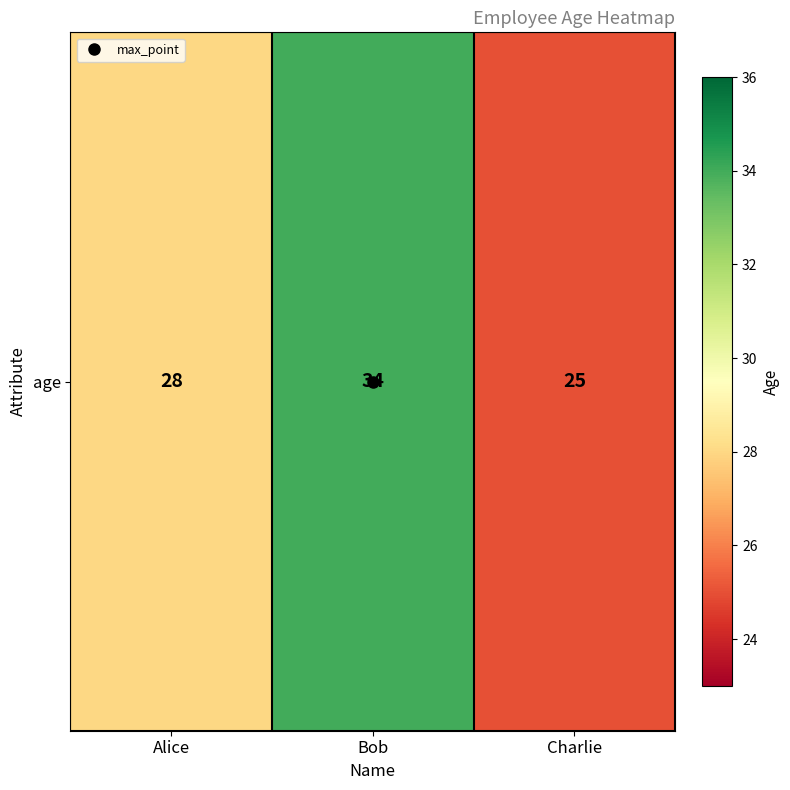

Count the number of values greater than 28.

1